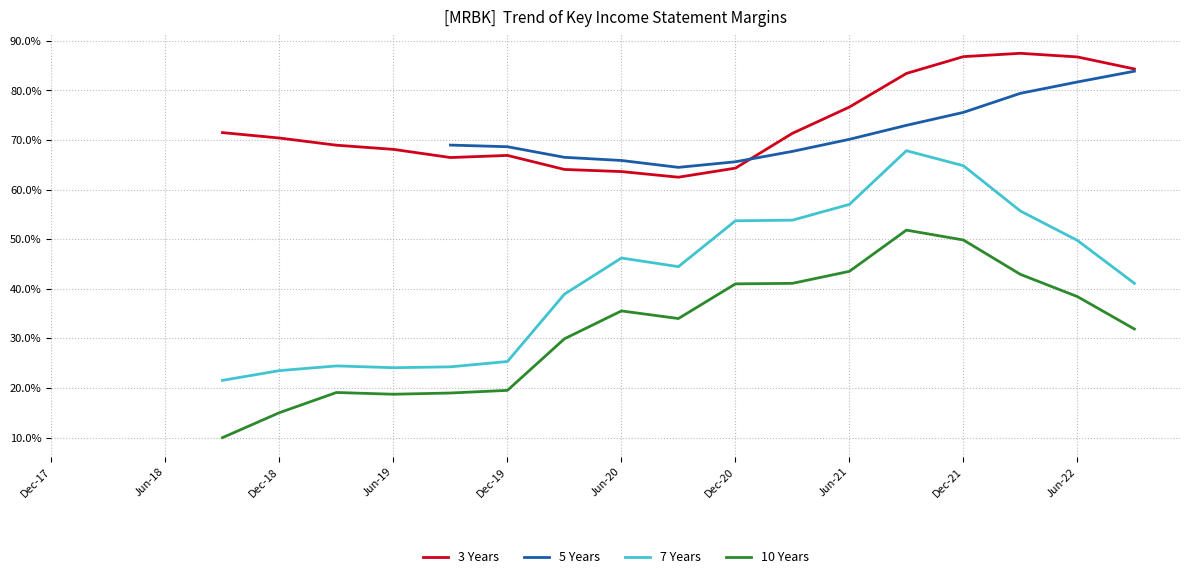

At which category does the chart reach its peak across all series?

17